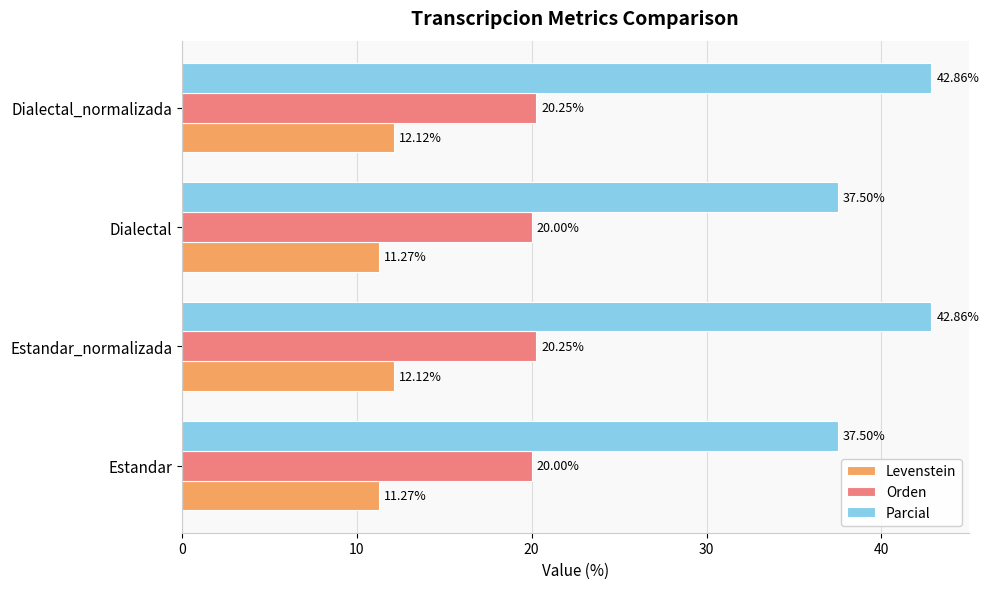

List the series in order of their overall mean, highest first.

Parcial, Orden, Levenstein